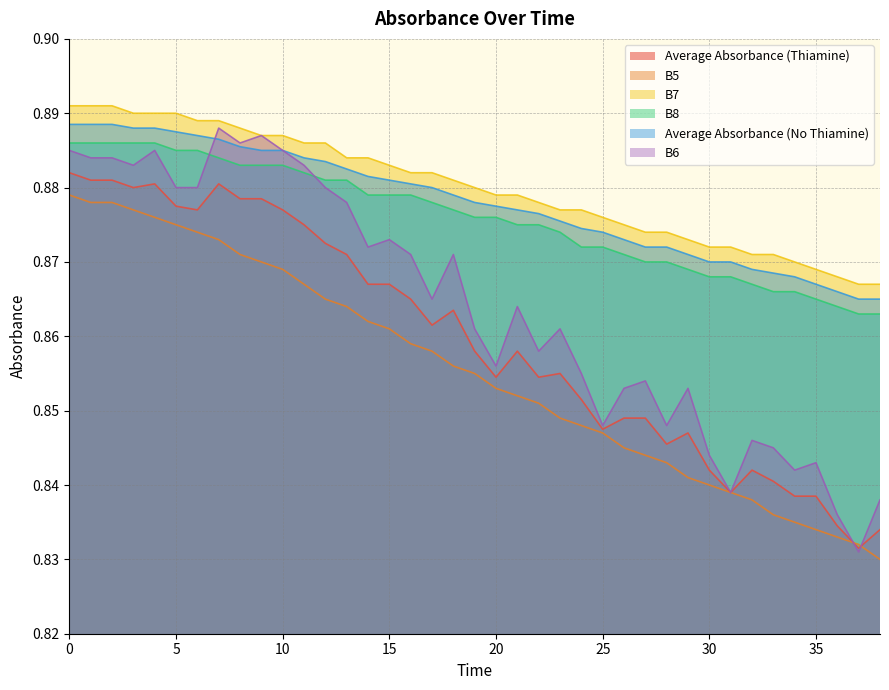

True or false: Average Absorbance (No Thiamine) and Average Absorbance (Thiamine) intersect in this chart.

False